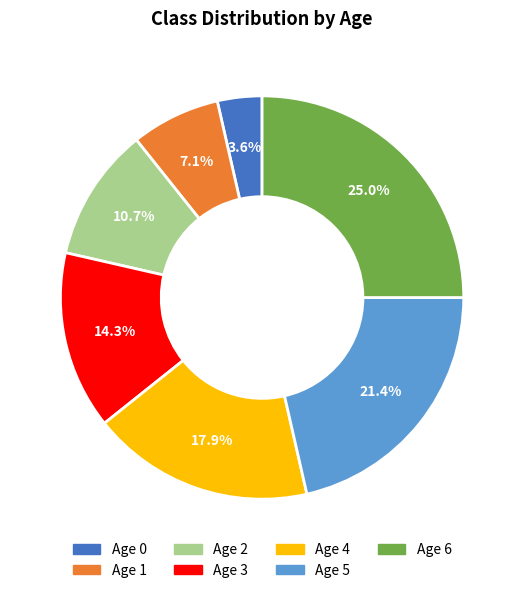

What is the largest slice in the pie chart?

Age 6